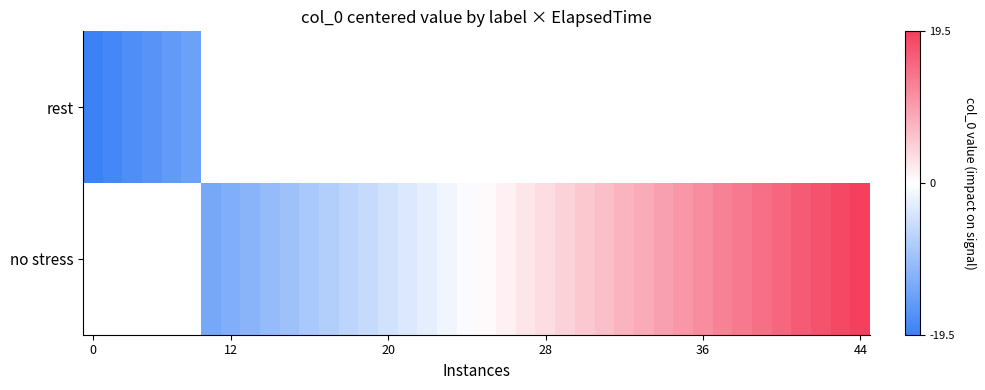

At how many categories does at least one series exceed 9?

11